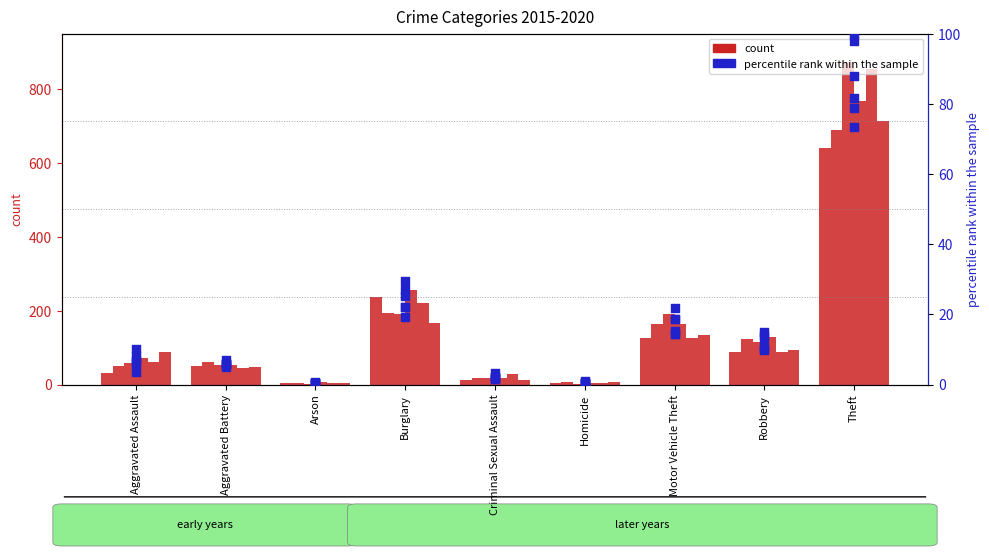

Is the value of 2015 pct at Arson greater than the value of 2018 pct at Homicide?

No